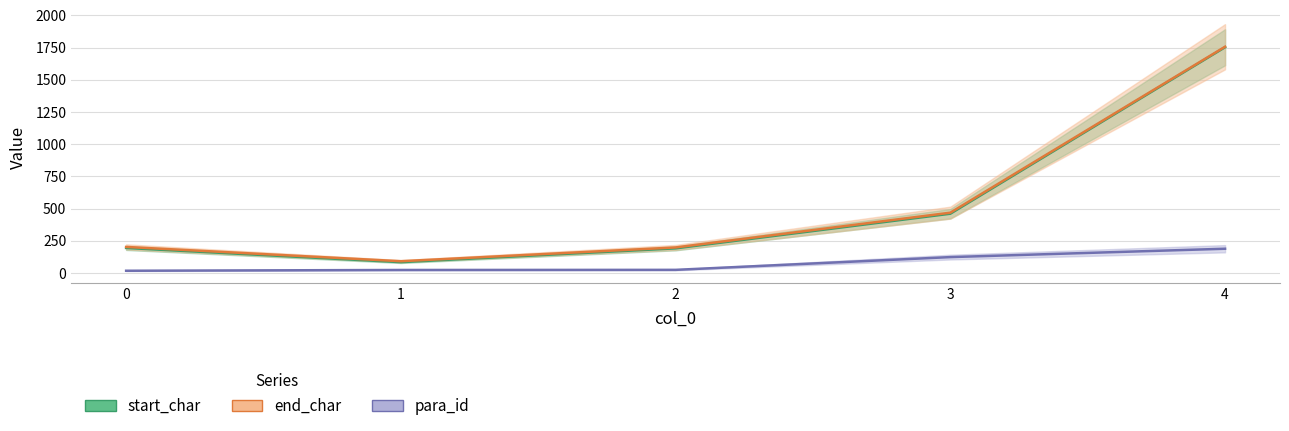

Rank the series at 3 from highest to lowest value.

end_char, start_char, para_id